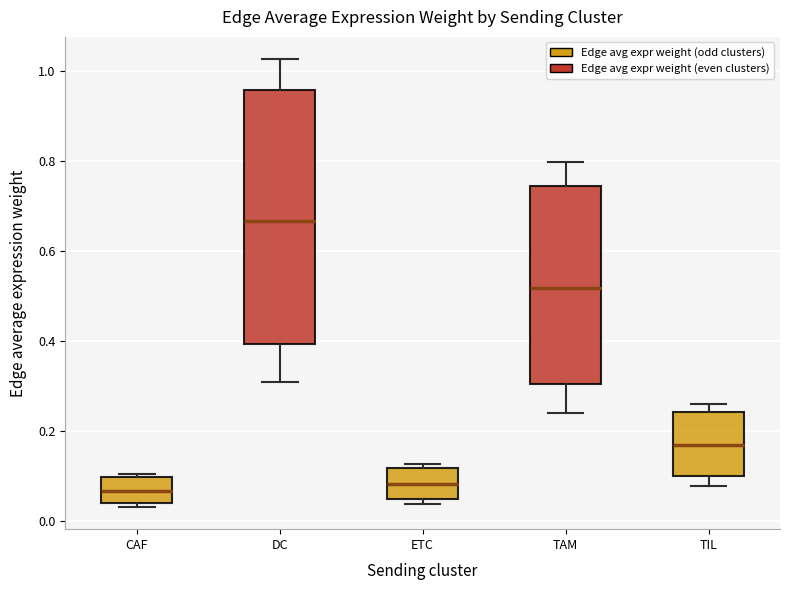

Reading left to right, transcribe this box plot: for each box, give where its median line is, the range the box spans, and where its two whiskers end, as read against the y-axis. The values are not printed on the chart, so give them approximately, as read against the axis.

CAF: median 0.06, box 0.04 to 0.10, whiskers 0.04 (just below the box's lower edge) to 0.10 (just above the box's upper edge)
DC: median 0.66, box 0.40 to 0.96, whiskers 0.30 to 1.02
ETC: median 0.08, box 0.04 to 0.12, whiskers 0.04 (just below the box's lower edge) to 0.12 (just above the box's upper edge)
TAM: median 0.52, box 0.30 to 0.74, whiskers 0.24 to 0.80
TIL: median 0.16, box 0.10 to 0.24, whiskers 0.08 to 0.26